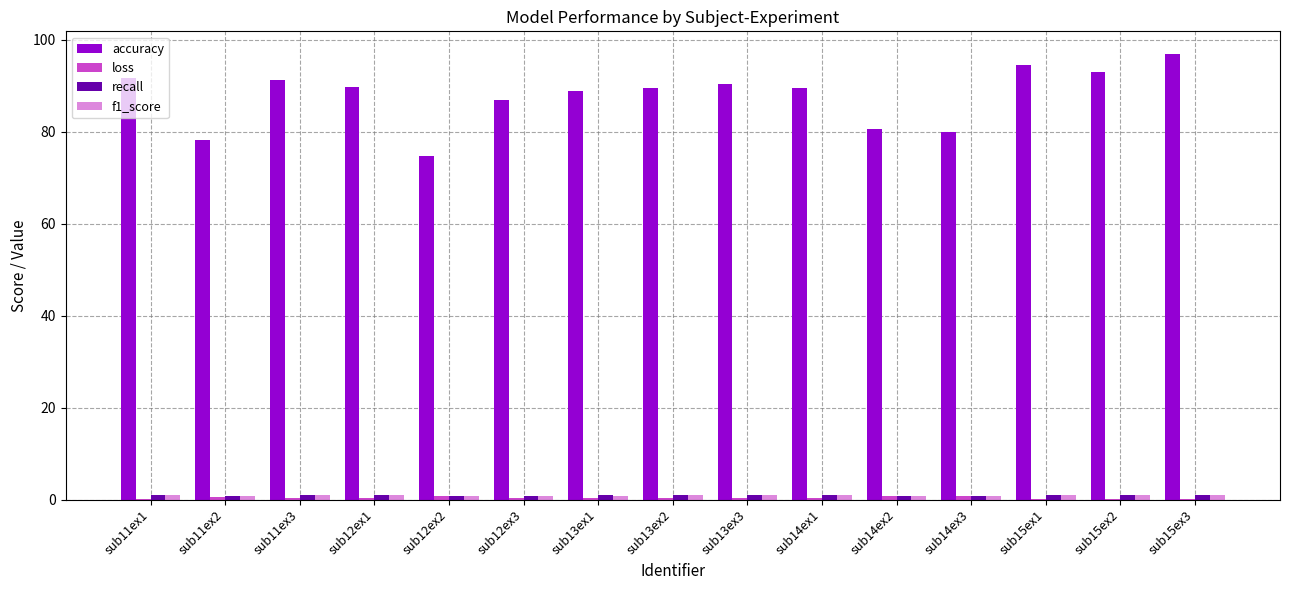

The accuracy series shows 80.0 at sub14ex3. True or false?

True